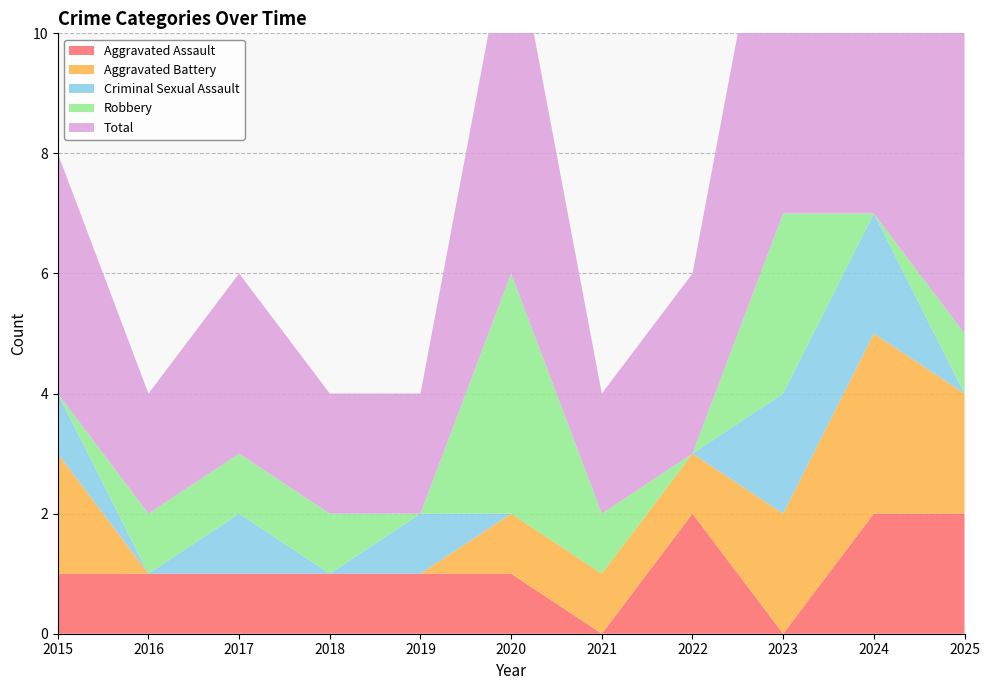

Reading left to right, transcribe all the data shown in this chart.

Aggravated Assault: 2015=1	2016=1	2017=1	2018=1	2019=1	2020=1	2021=0	2022=2	2023=0	2024=2	2025=2
Aggravated Battery: 2015=2	2016=0	2017=0	2018=0	2019=0	2020=1	2021=1	2022=1	2023=2	2024=3	2025=2
Criminal Sexual Assault: 2015=1	2016=0	2017=1	2018=0	2019=1	2020=0	2021=0	2022=0	2023=2	2024=2	2025=0
Robbery: 2015=0	2016=1	2017=1	2018=1	2019=0	2020=4	2021=1	2022=0	2023=3	2024=0	2025=1
Total: 2015=4	2016=2	2017=3	2018=2	2019=2	2020=6	2021=2	2022=3	2023=7	2024=7	2025=6